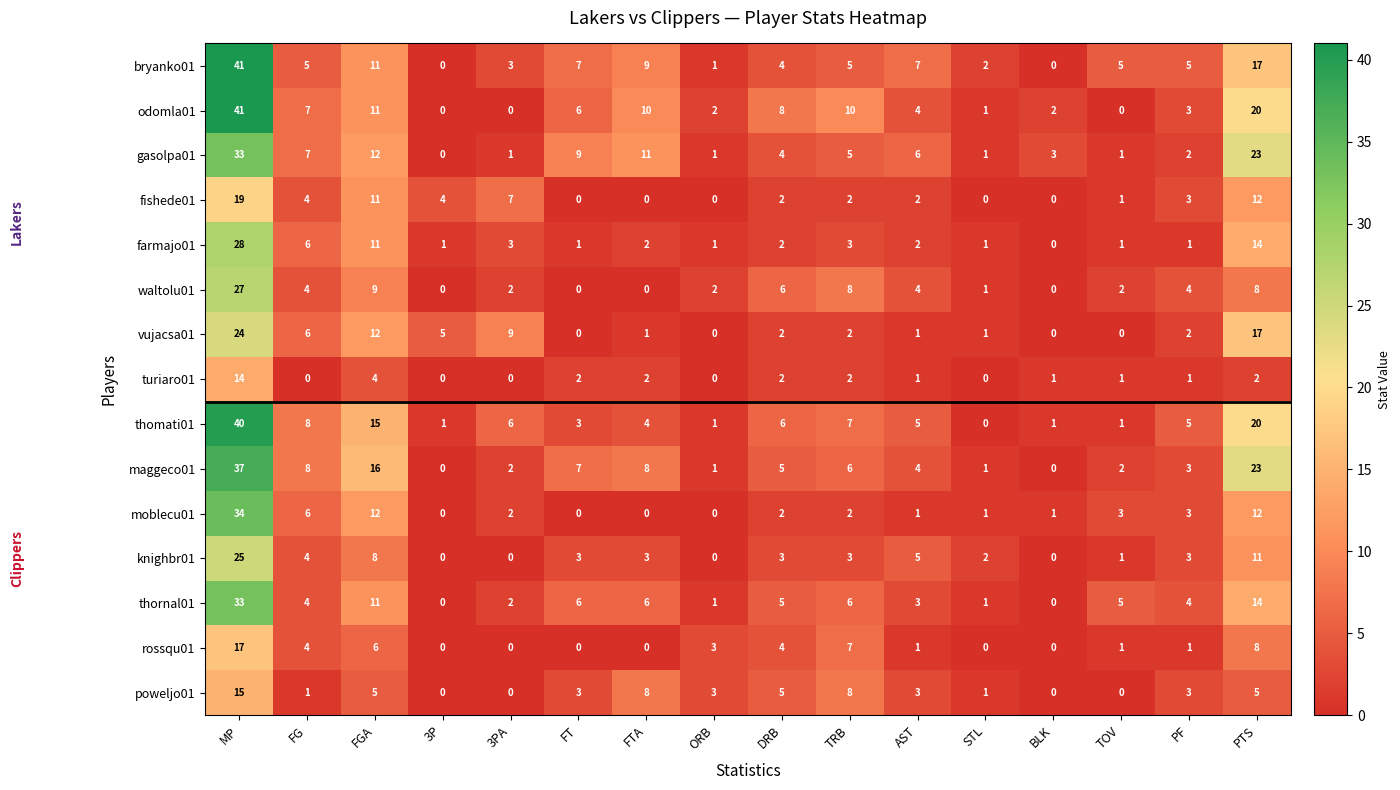

Which category has the highest value in the thomati01 series?

MP